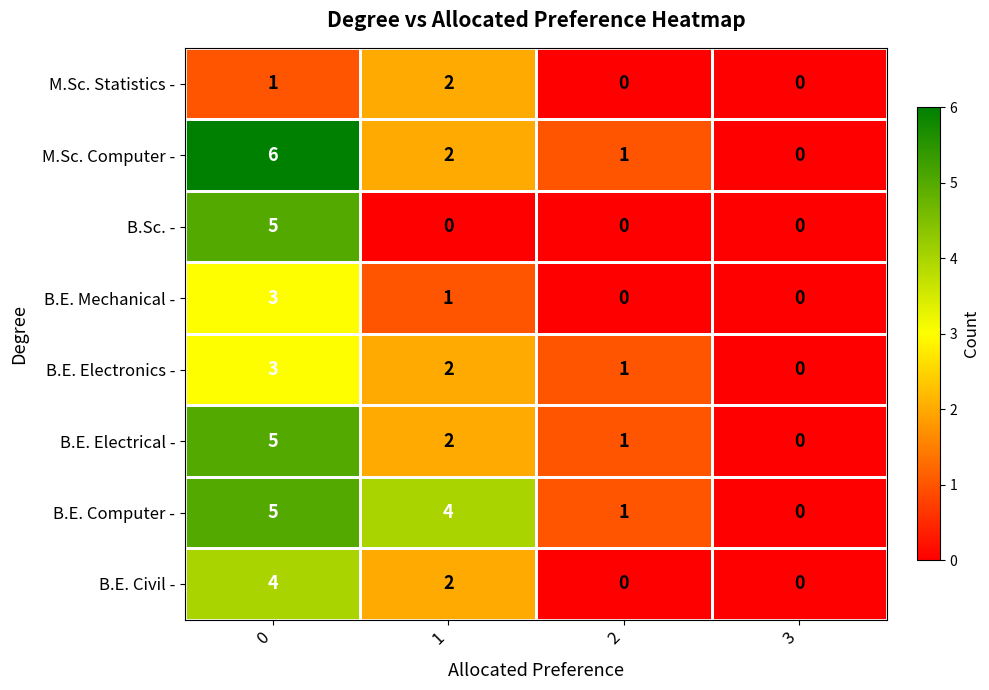

What is the difference between the highest and lowest values at 0?

5